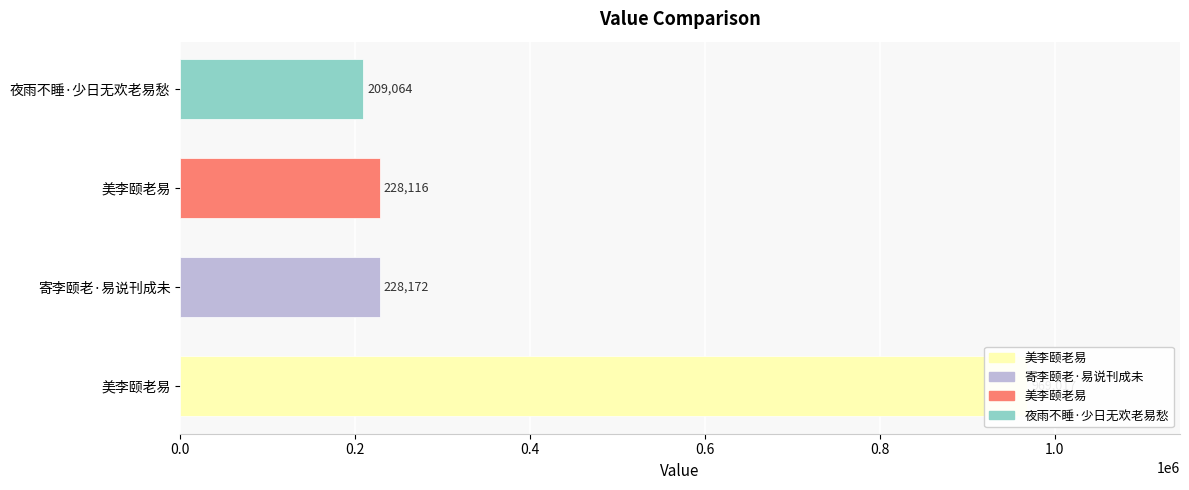

Is it true that the value at 夜雨不睡·少日无欢老易愁 is 209064?

True